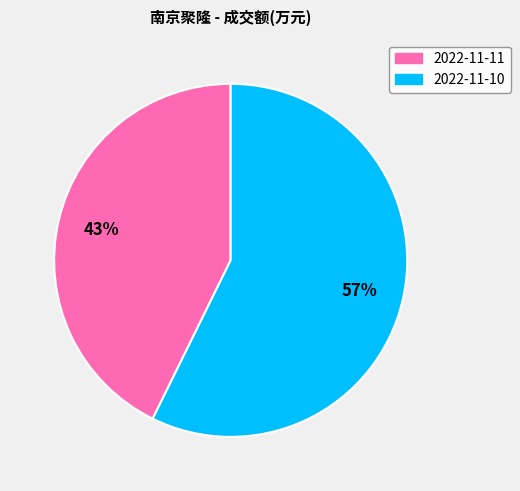

Is there a majority slice in this chart?

Yes